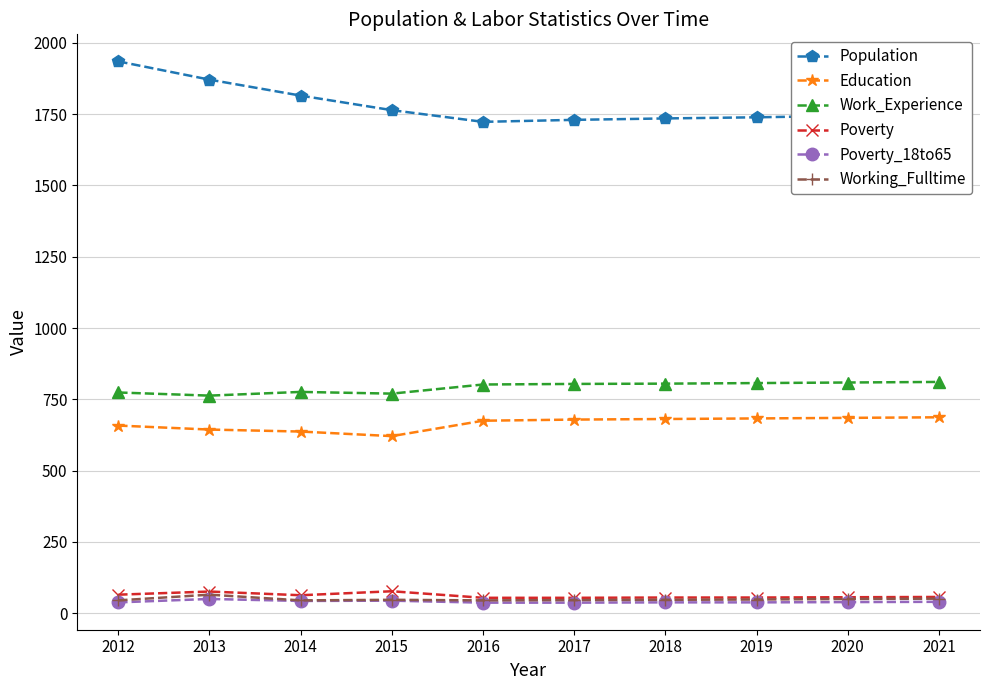

How many distinct data groups are displayed?

6